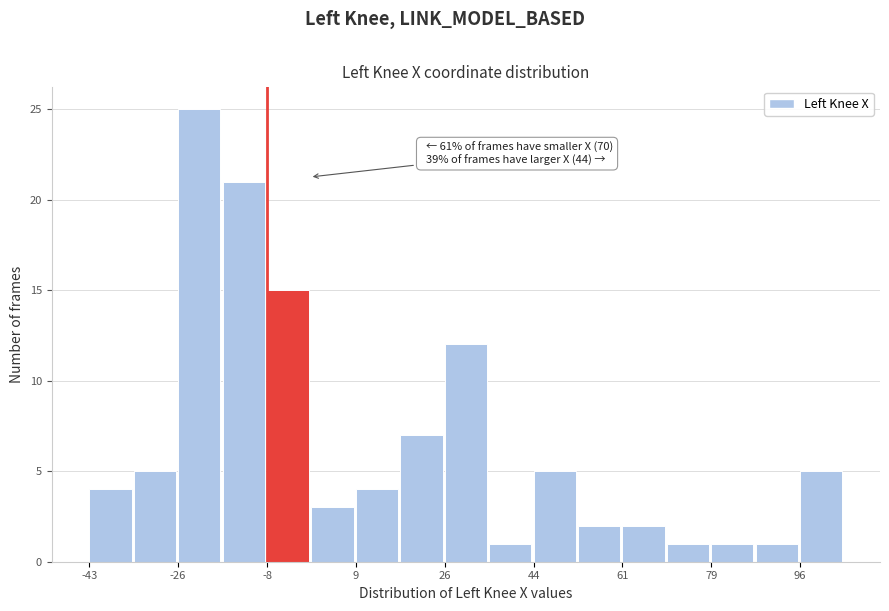

Which range on the x-axis has the tallest bar?

-26 to -18